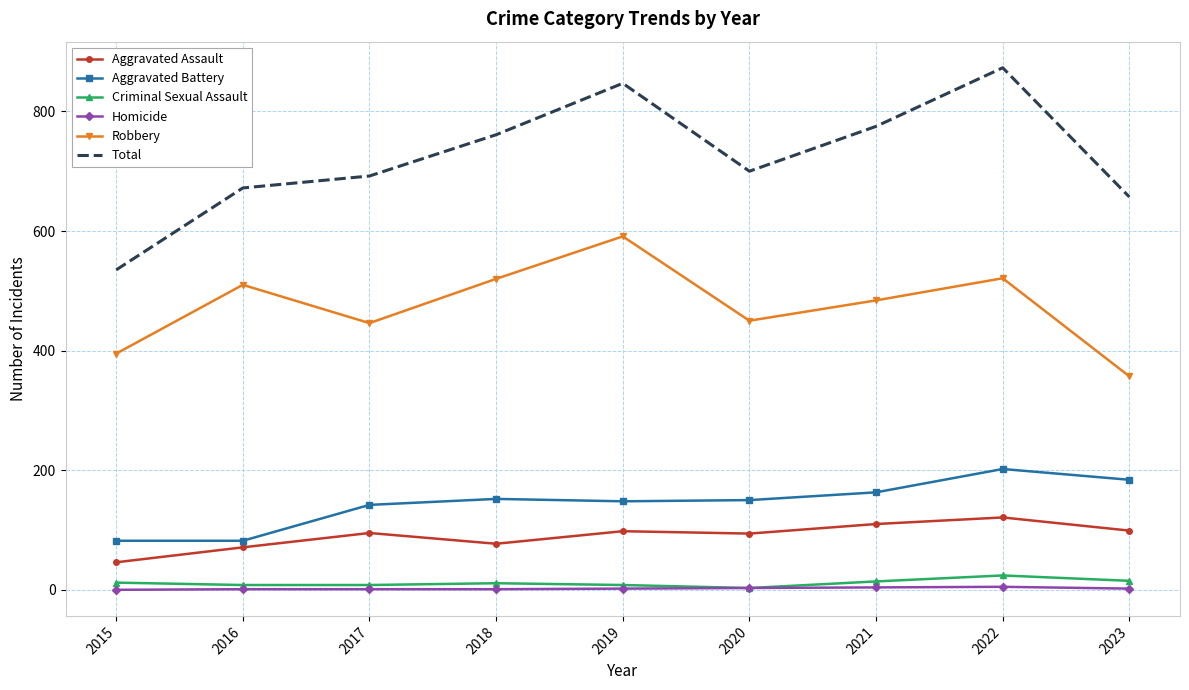

True or false: Total and Aggravated Assault intersect in this chart.

False